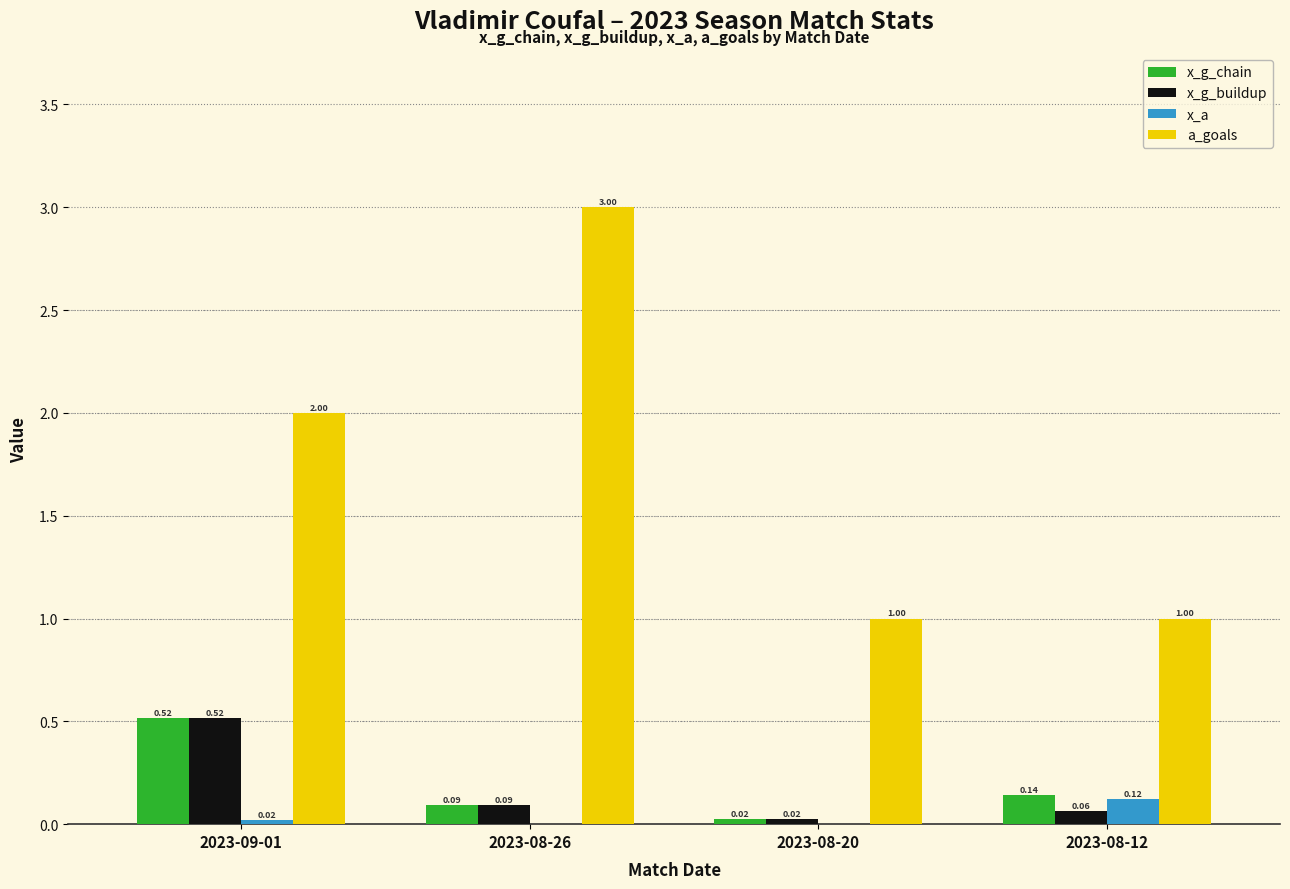

At which category is the sum across all series the highest?

2023-08-26